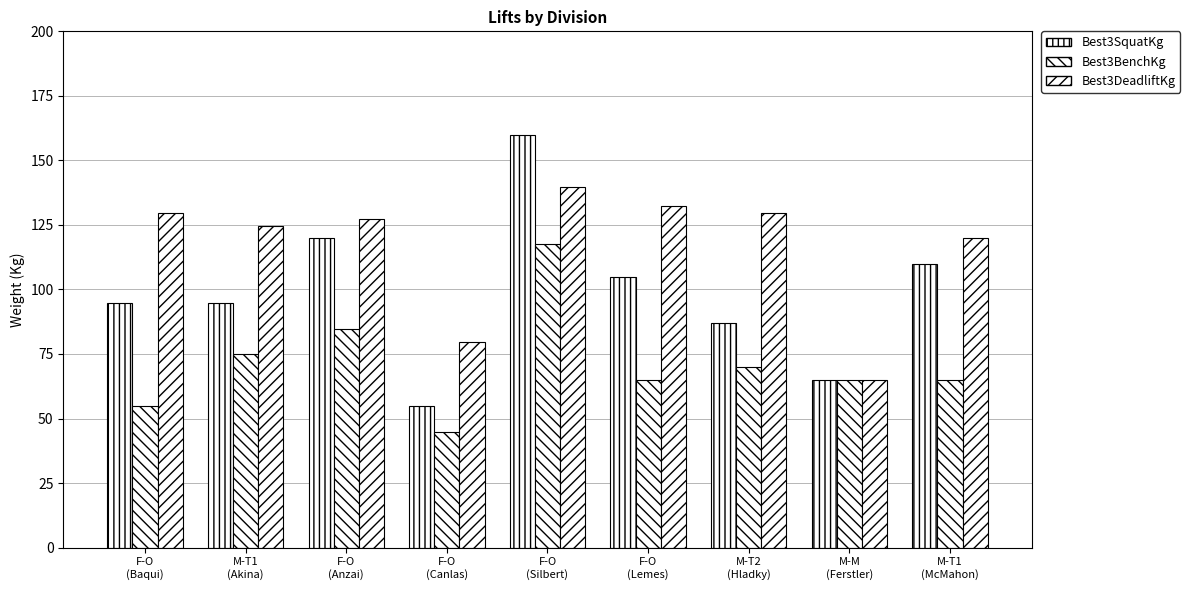

Which category has the lowest value in the Best3SquatKg series?

F-O
(Canlas)